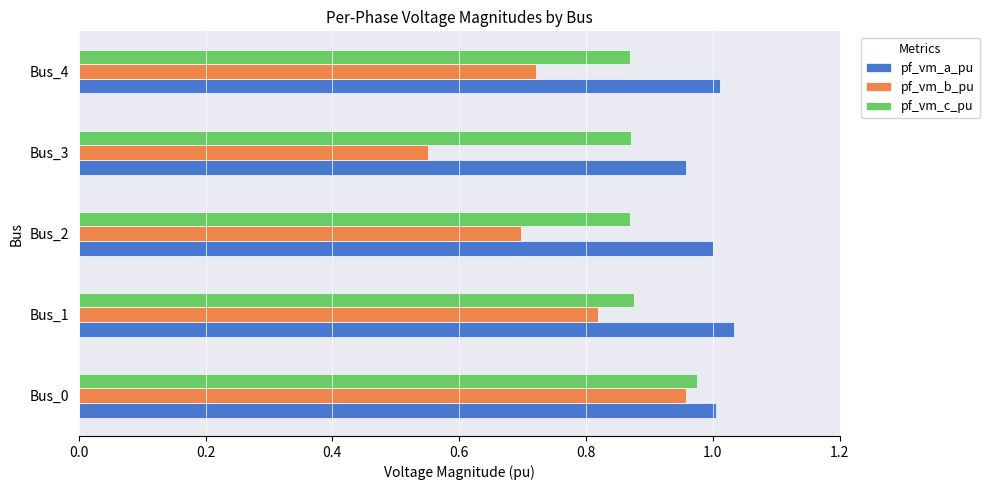

Where is pf_vm_a_pu nearest to the value 0?

Bus_3